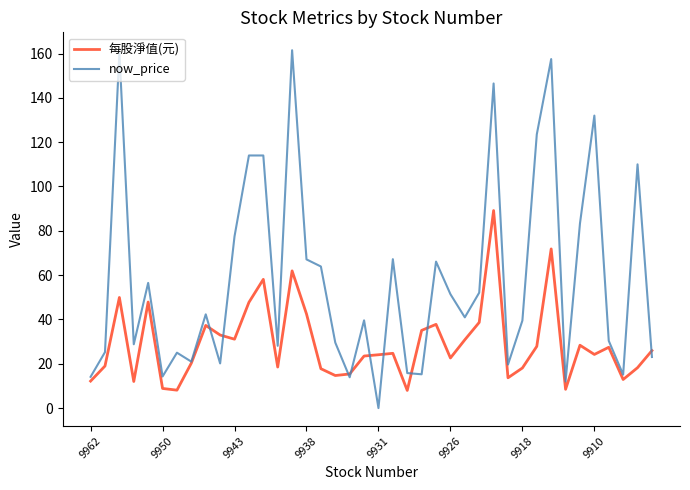

Rank the series by their maximum value, from lowest to highest.

每股淨值(元), now_price